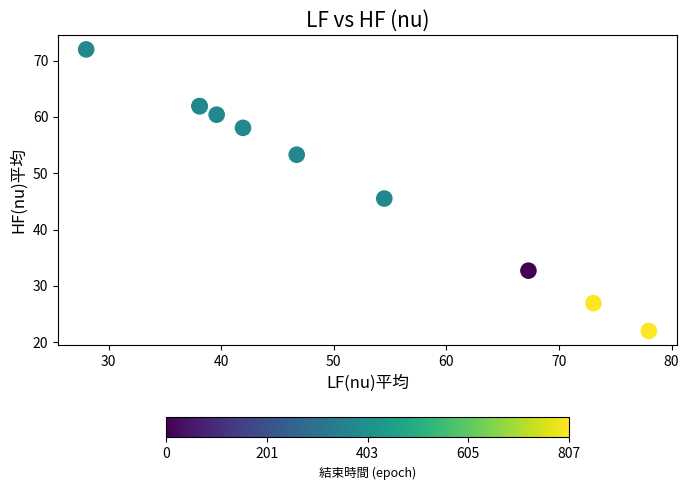

What Y value in the scatter plot is closest to 47?

45.5